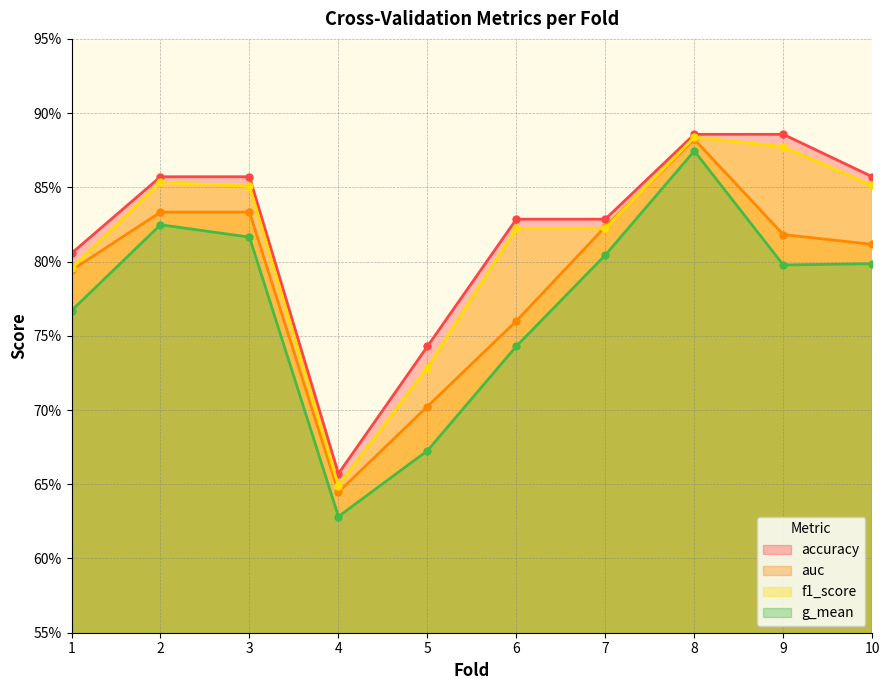

What are all the series names shown in the legend?

accuracy, auc, f1_score, g_mean